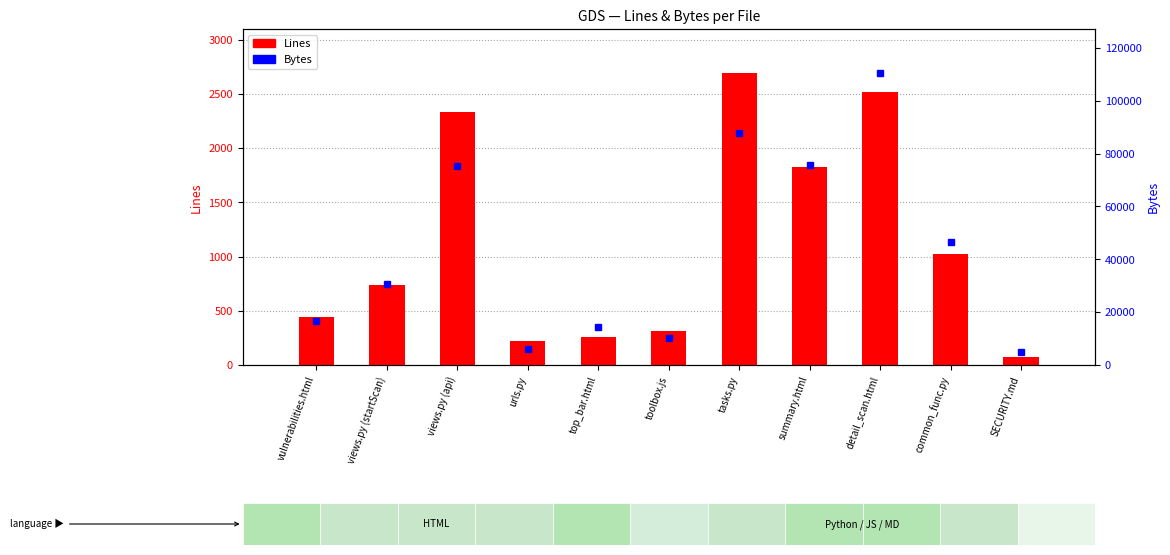

Does the chart contain any negative values?

No